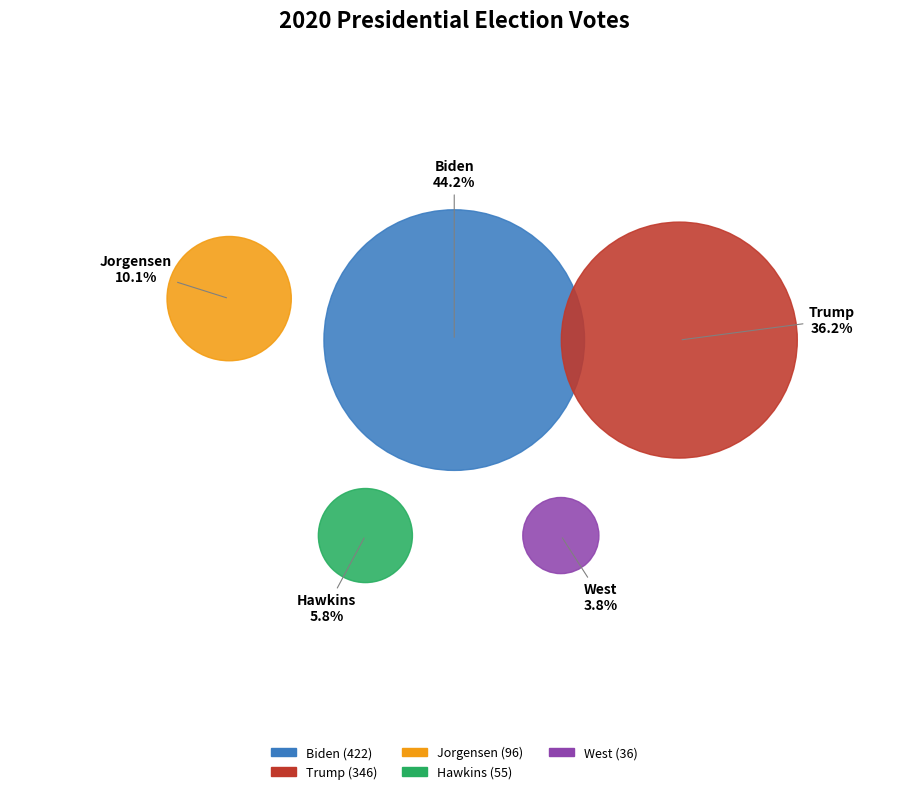

Does Biden represent more than half of the total?

No